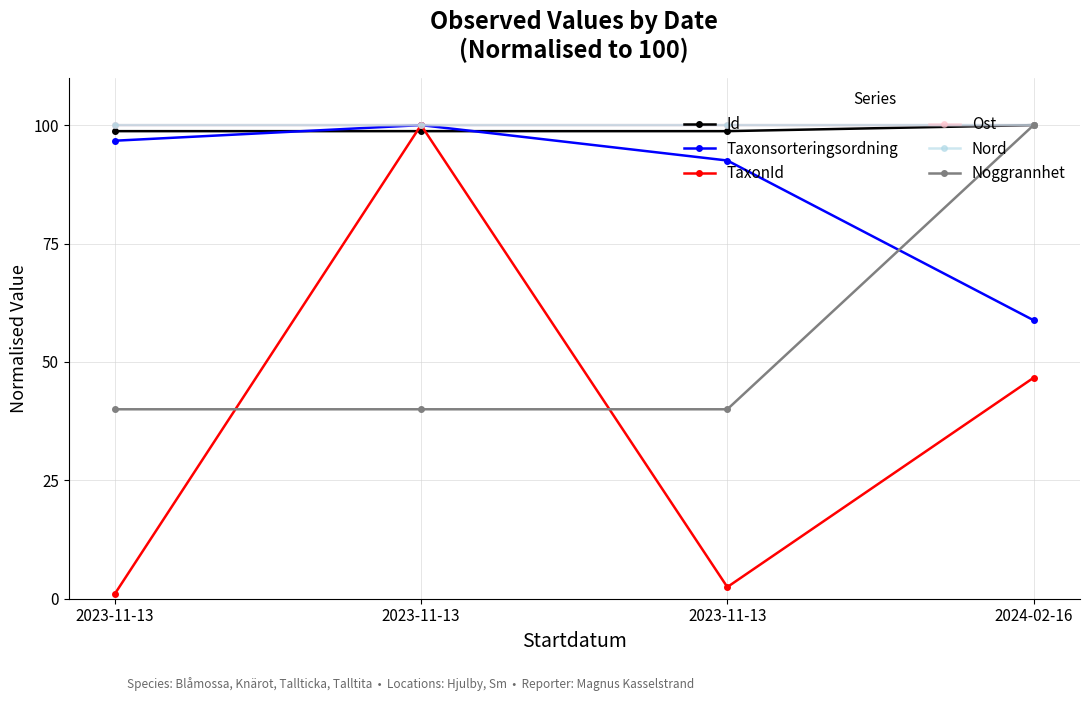

What is the value of the Id point at the 4th from the left?

100.0